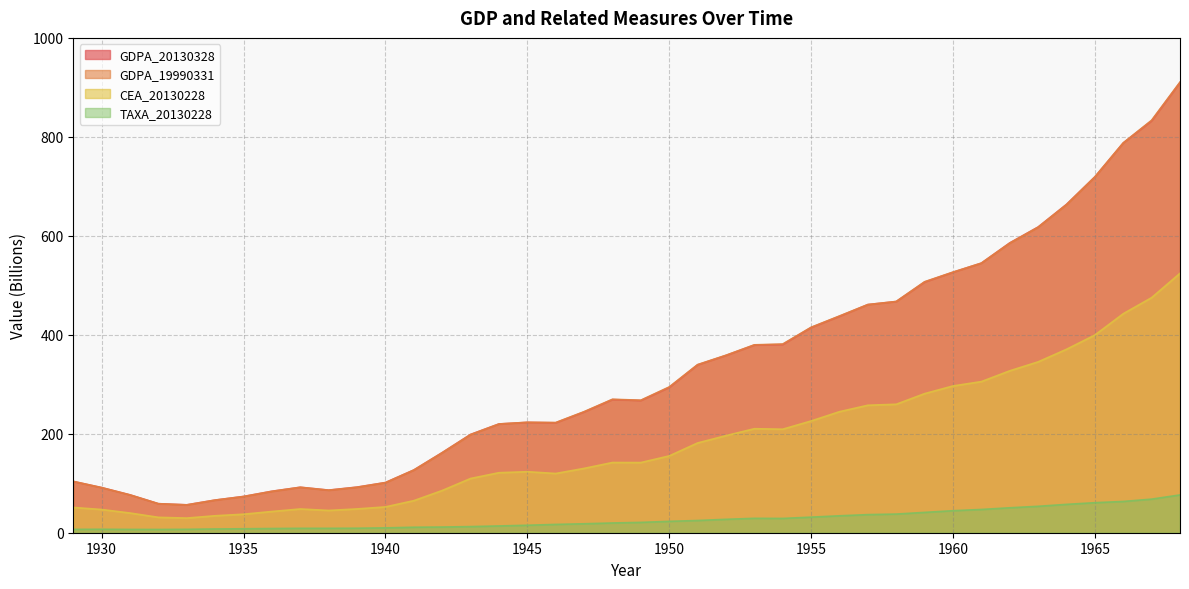

Which series has the largest total across all categories?

GDPA_19990331